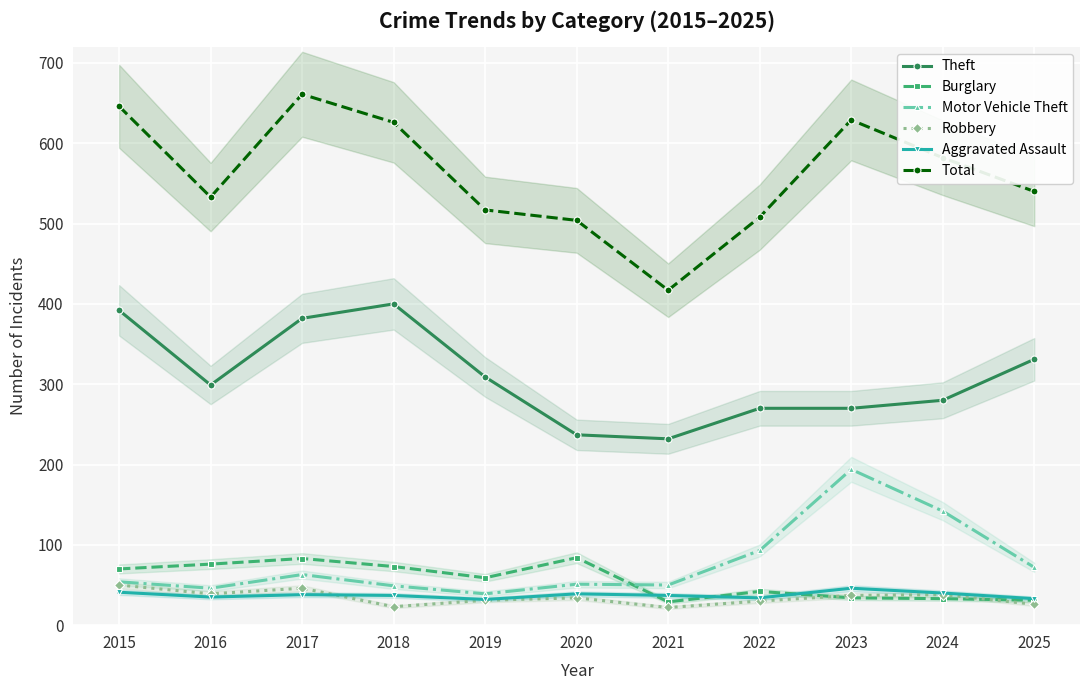

What is the average value of the Motor Vehicle Theft series?

78